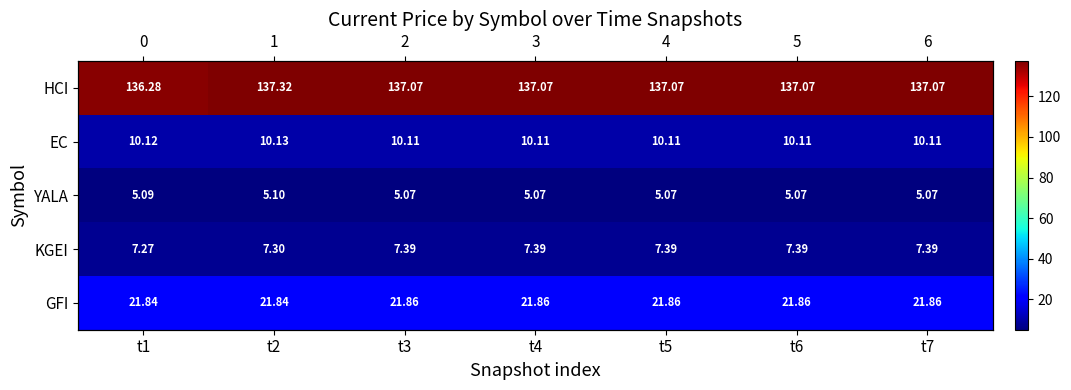

At which category is the sum across all series the highest?

t2